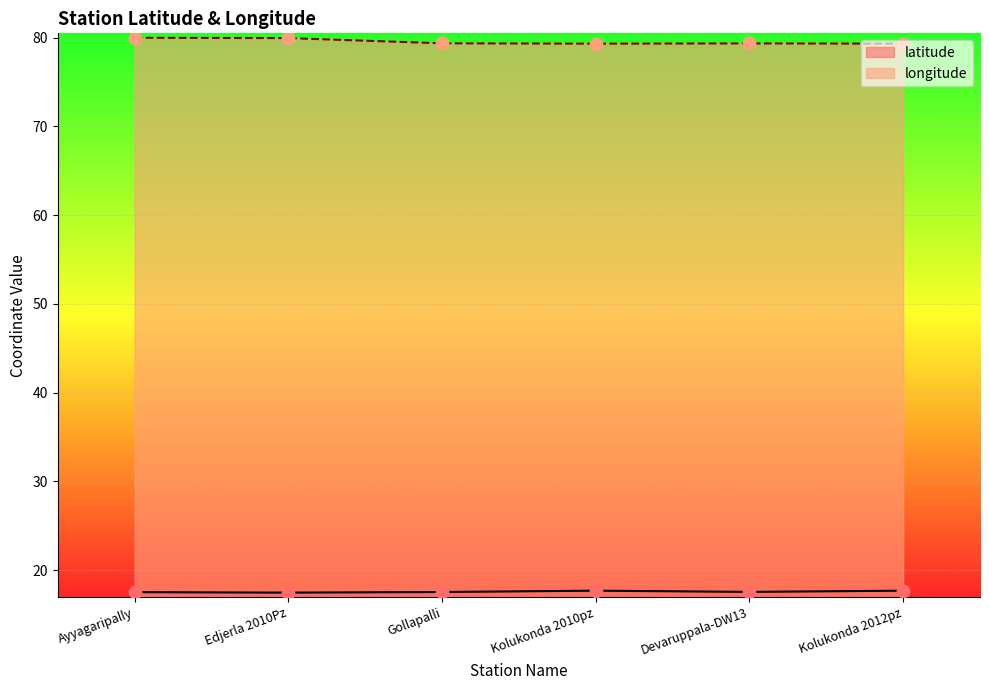

Which series contains the highest Y value?

longitude